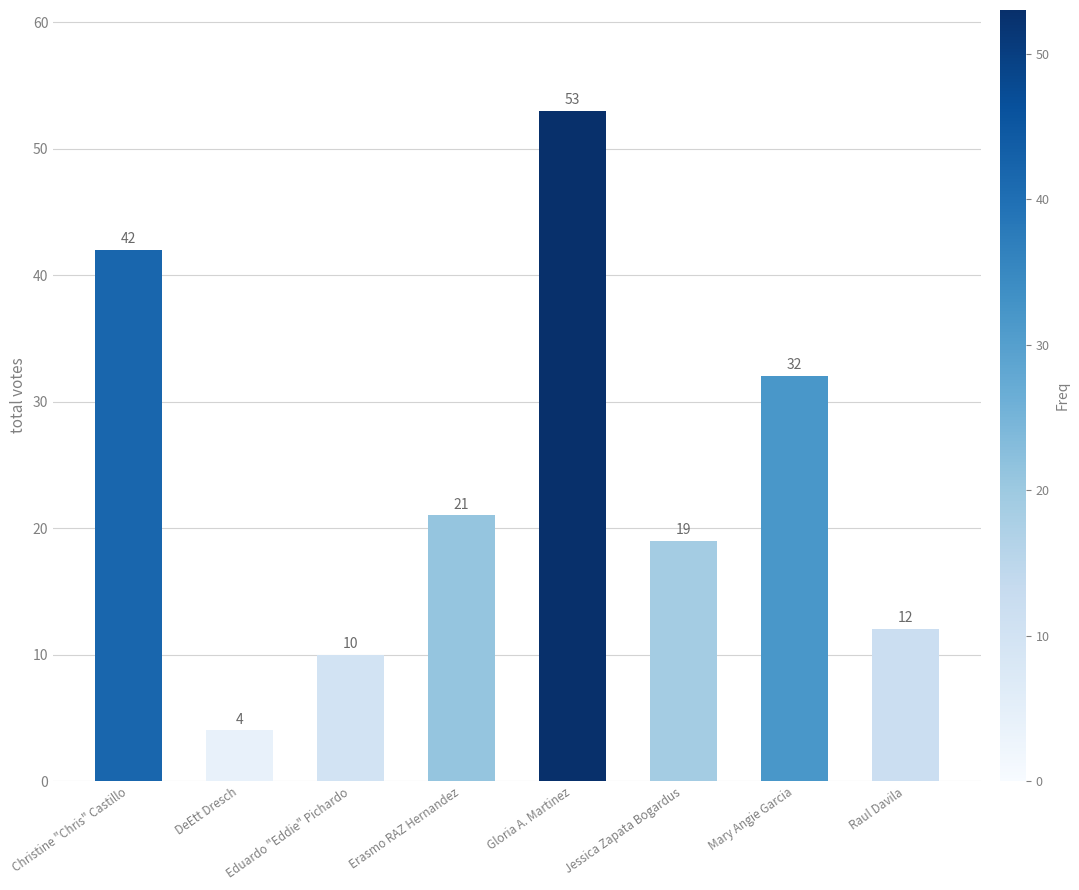

Rank the categories by value from highest to lowest.

Gloria A. Martinez, Christine "Chris" Castillo, Mary Angie Garcia, Erasmo RAZ Hernandez, Jessica Zapata Bogardus, Raul Davila, Eduardo "Eddie" Pichardo, DeEtt Dresch